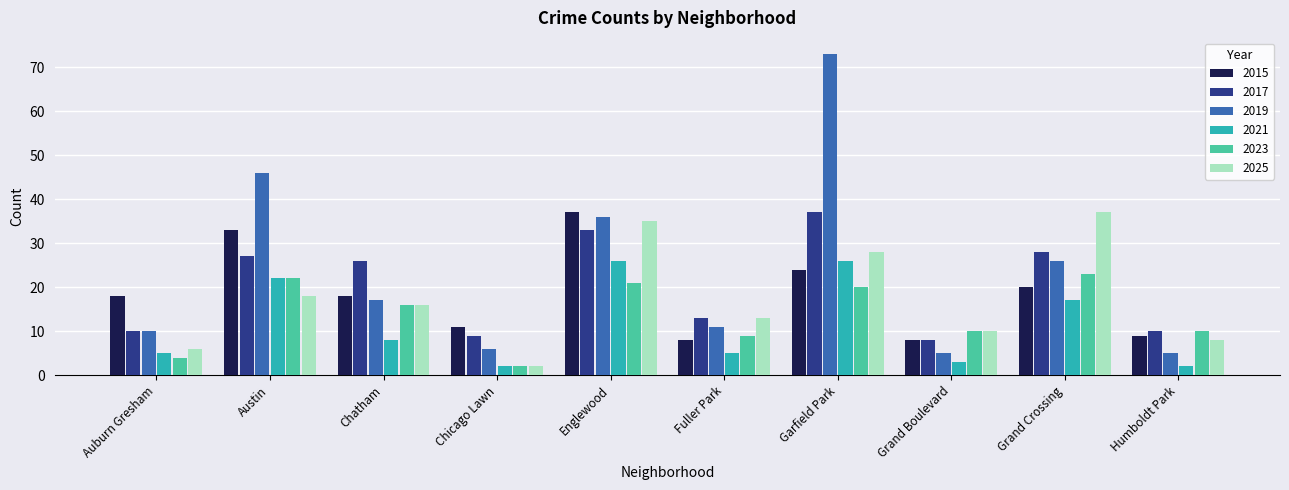

What is the sum of the 2015 values at Grand Boulevard and Englewood?

45